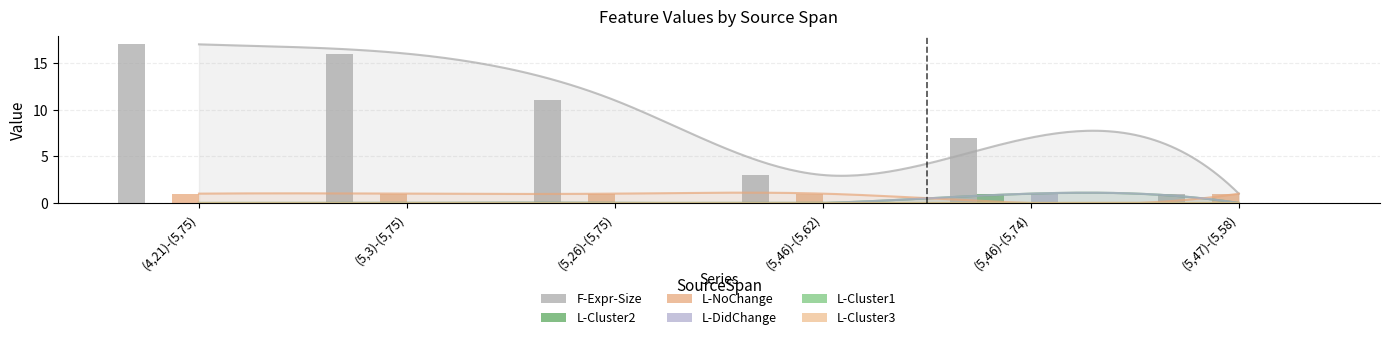

Which series changed the most between (5,26)-(5,75) and (5,46)-(5,62)?

F-Expr-Size